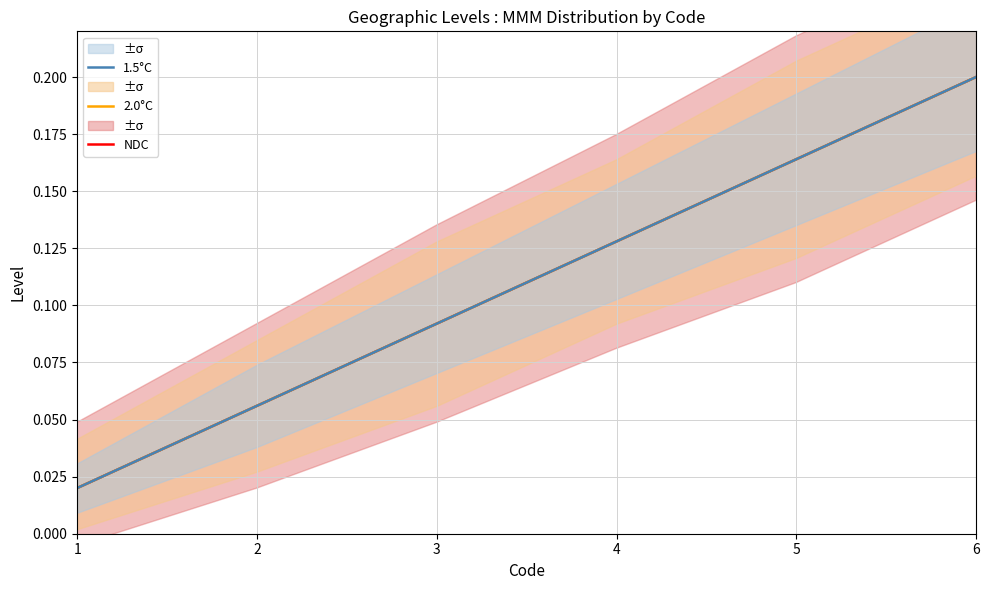

Reading right to left, extract all data points from this chart.

NDC: 6=0.2	5=0.2	4=0.1	3=0.1	2=0.1	1=0.0
2.0°C: 6=0.2	5=0.2	4=0.1	3=0.1	2=0.1	1=0.0
1.5°C: 6=0.2	5=0.2	4=0.1	3=0.1	2=0.1	1=0.0